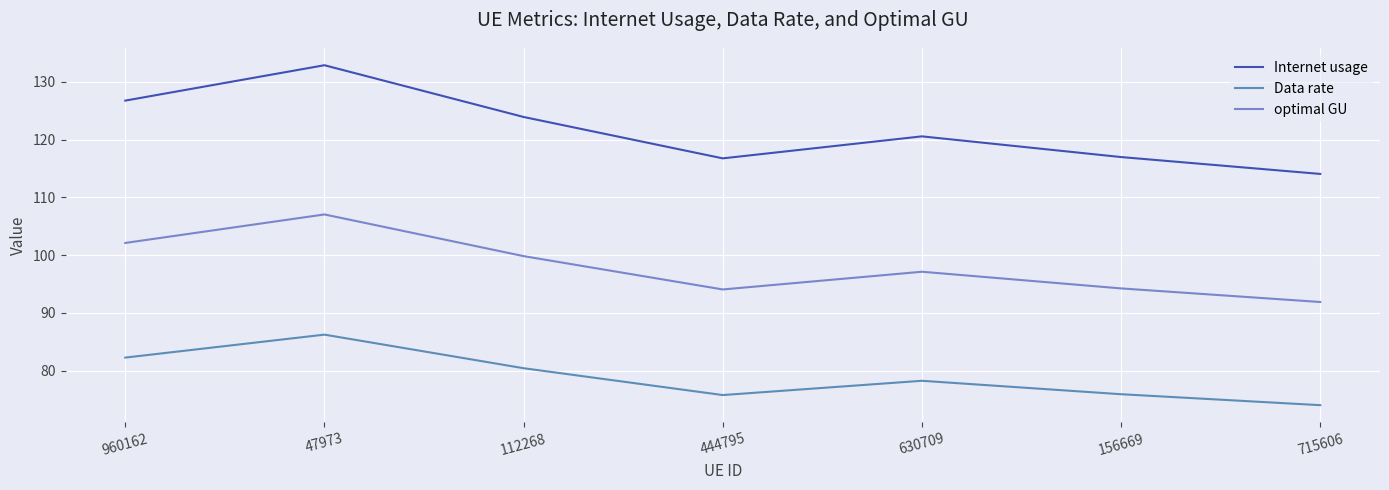

How many lines are shown in the chart?

3